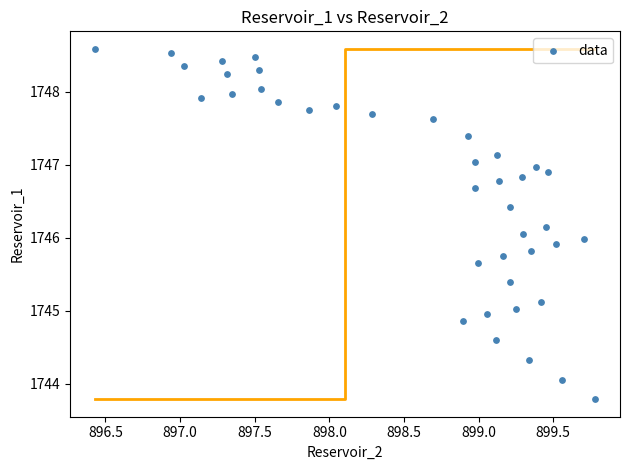

What is the range of X values (max minus min)?

3.4